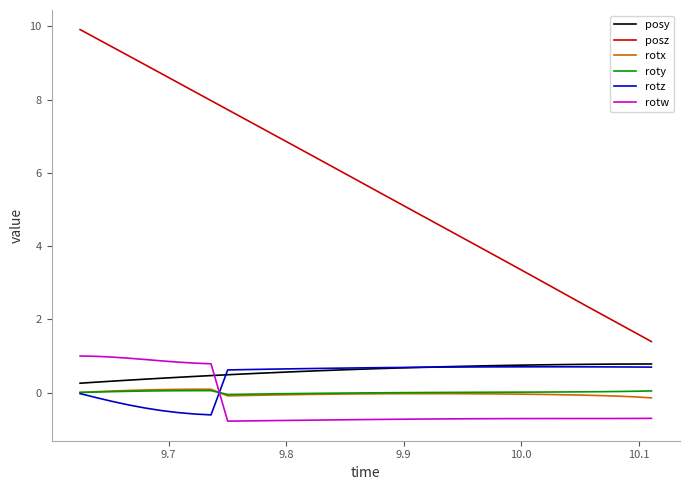

Which series has the widest spread of values?

posz